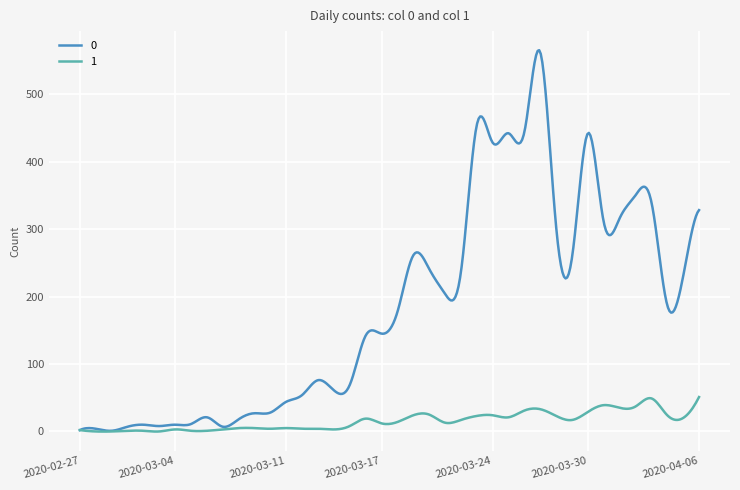

What is the maximum value for 1?

51.0